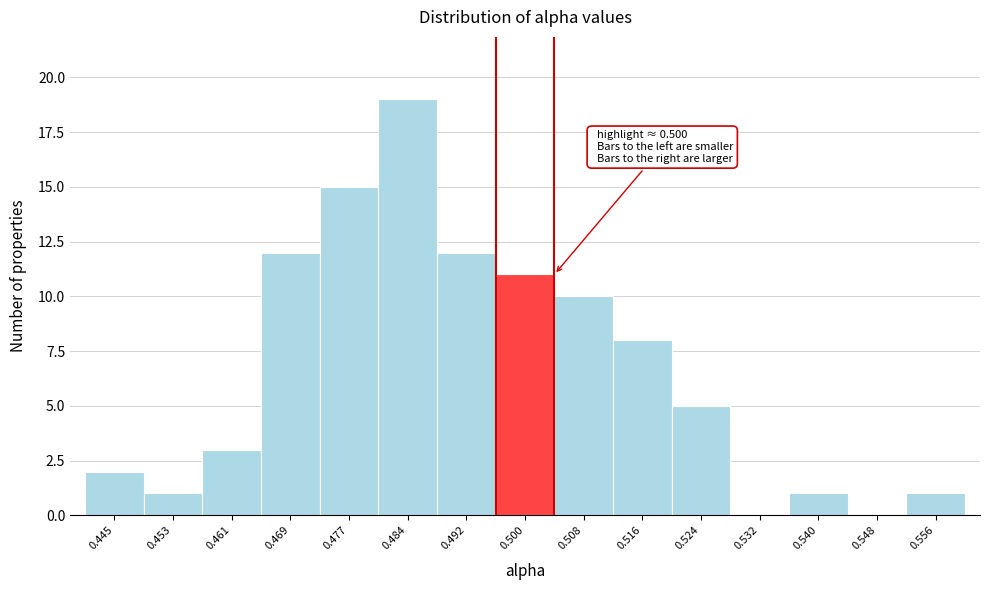

Which range on the x-axis has the tallest bar?

0.480 to 0.488